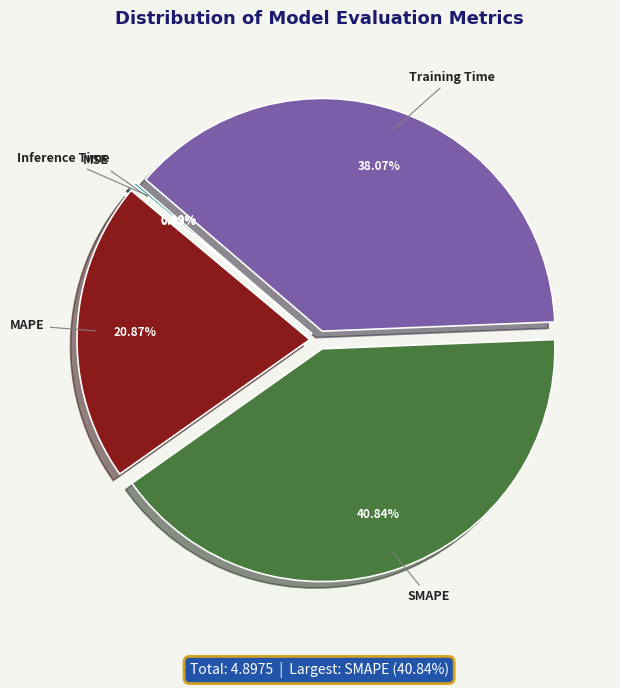

What is the largest slice in the pie chart?

SMAPE